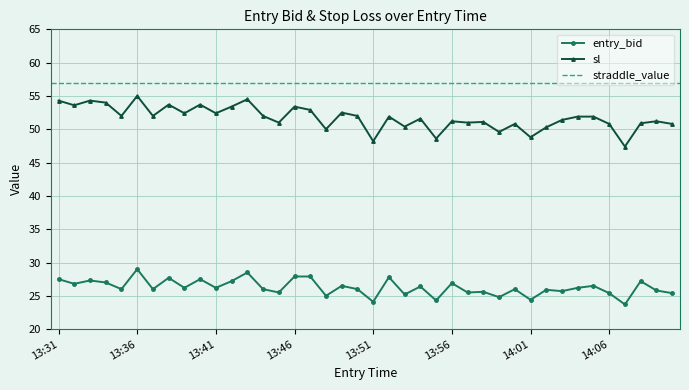

Where is entry_bid nearest to the value 26?

13:35